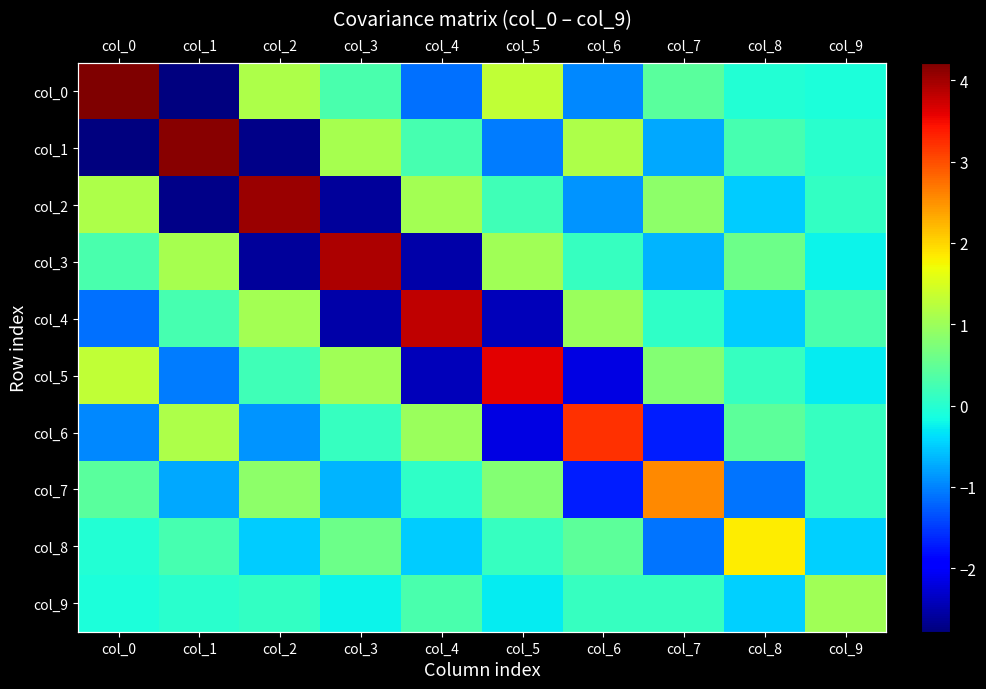

The value of col_2 at col_4 is 1.1. True or false?

True